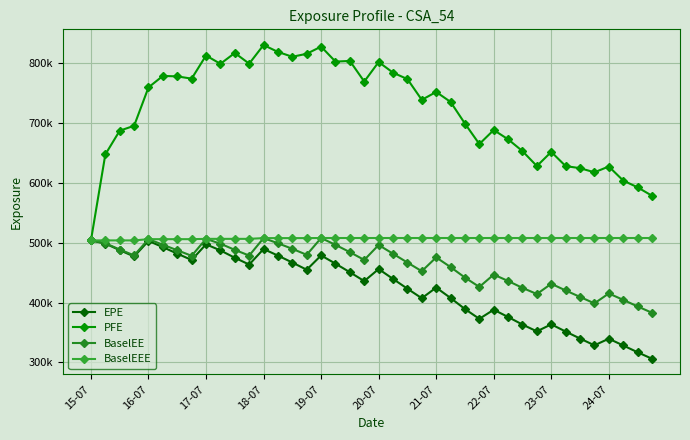

What is the maximum value for BaselEEE?

507819